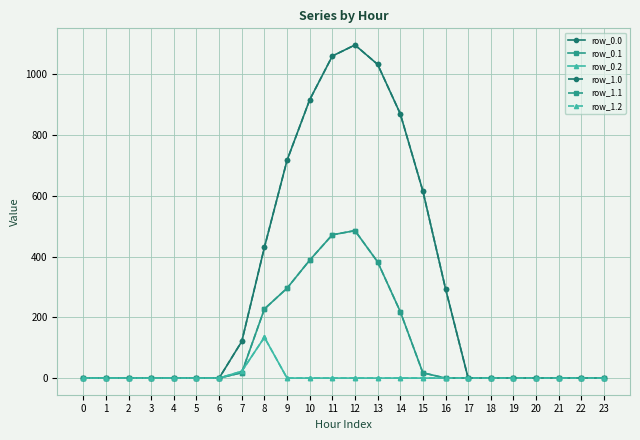

Does the chart have visible grid lines?

Yes